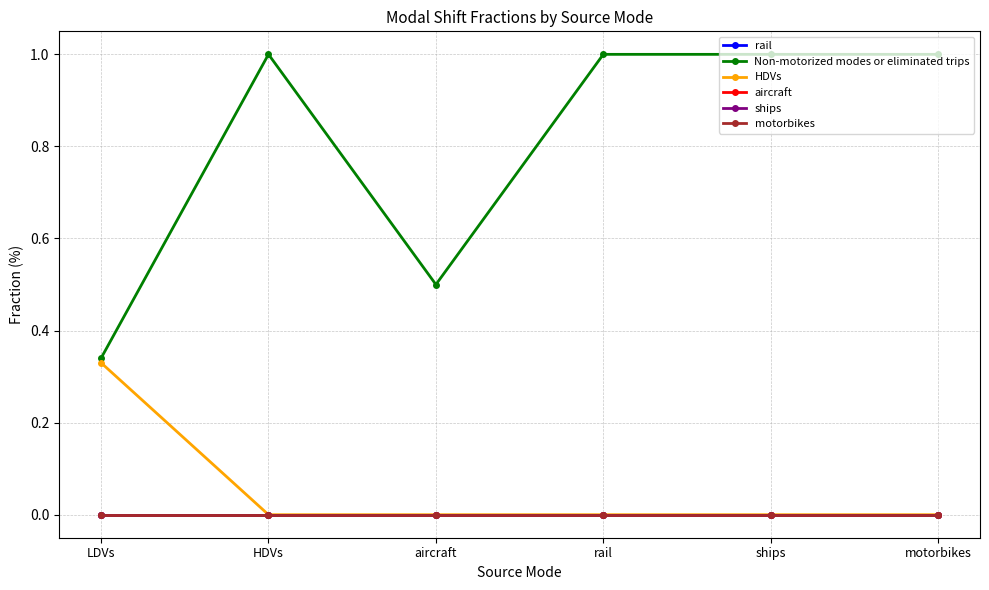

Does the chart have visible grid lines?

Yes